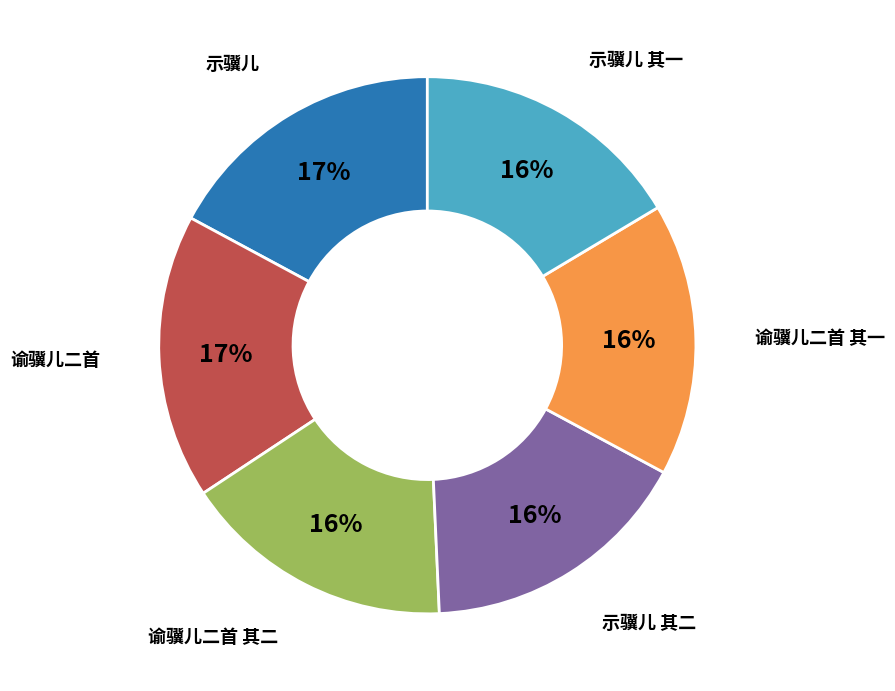

To the nearest percent, what is the average slice percentage?

17%